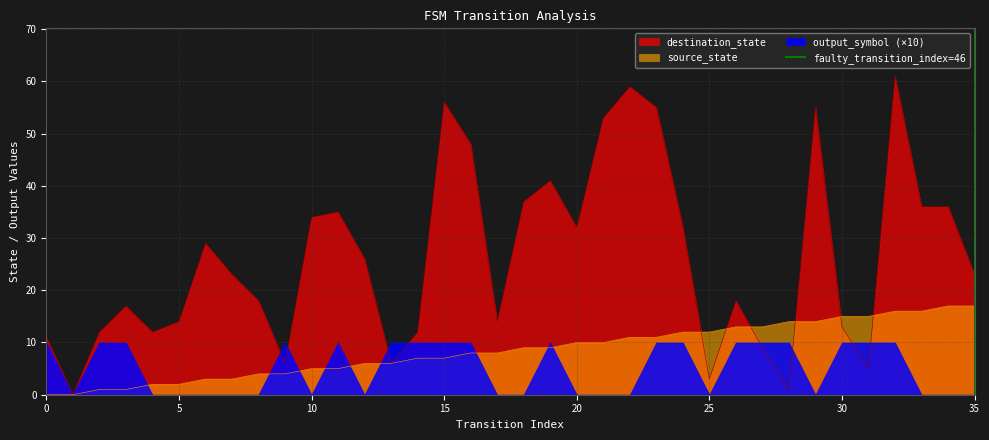

What is the highest value of the destination_state series?

61